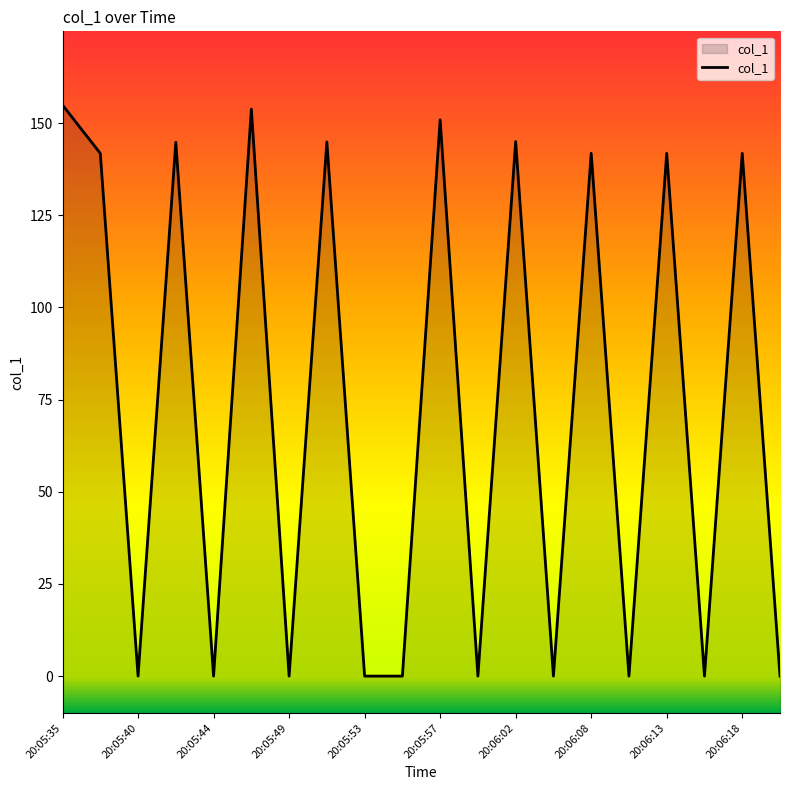

At which label is the value closest to 77?

2019-06-08 20:05:38